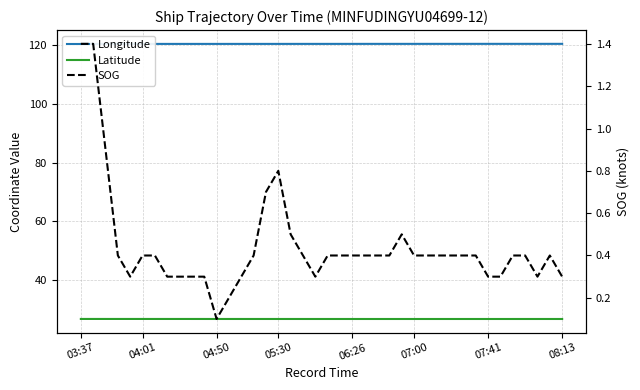

True or false: SOG and Longitude intersect in this chart.

False